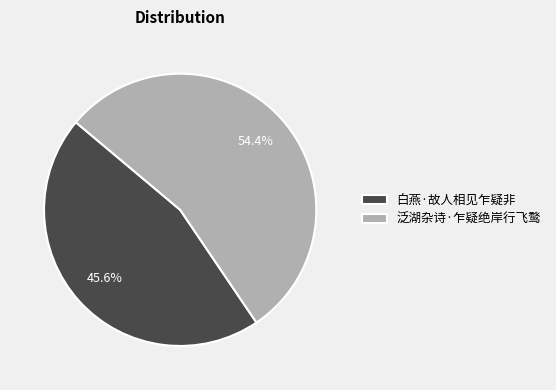

Between 白燕·故人相见乍疑非 and 泛湖杂诗·乍疑绝岸行飞鹜, which is larger?

泛湖杂诗·乍疑绝岸行飞鹜